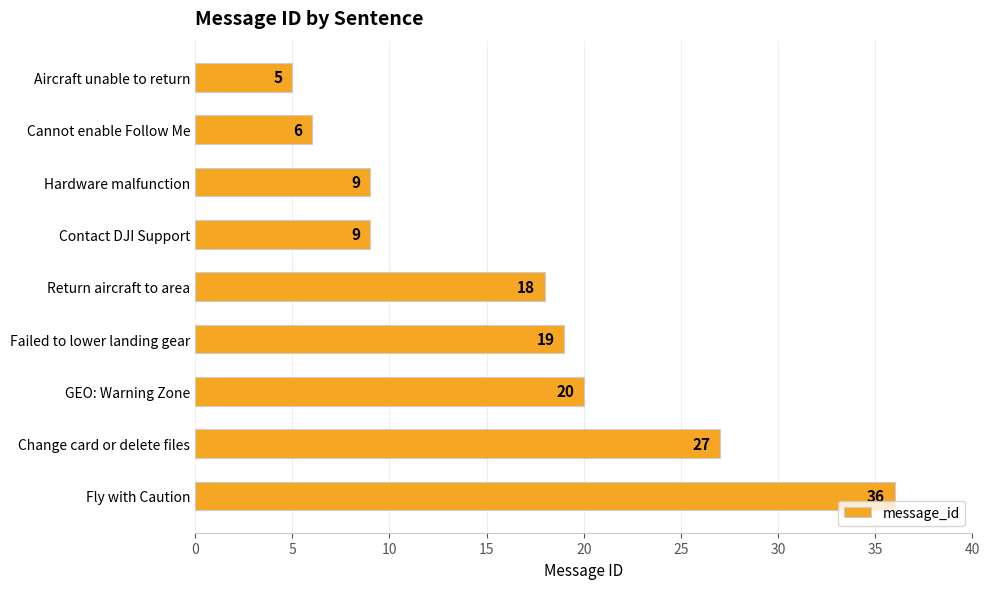

The chart shows a value of 59 at Fly with Caution. True or false?

False